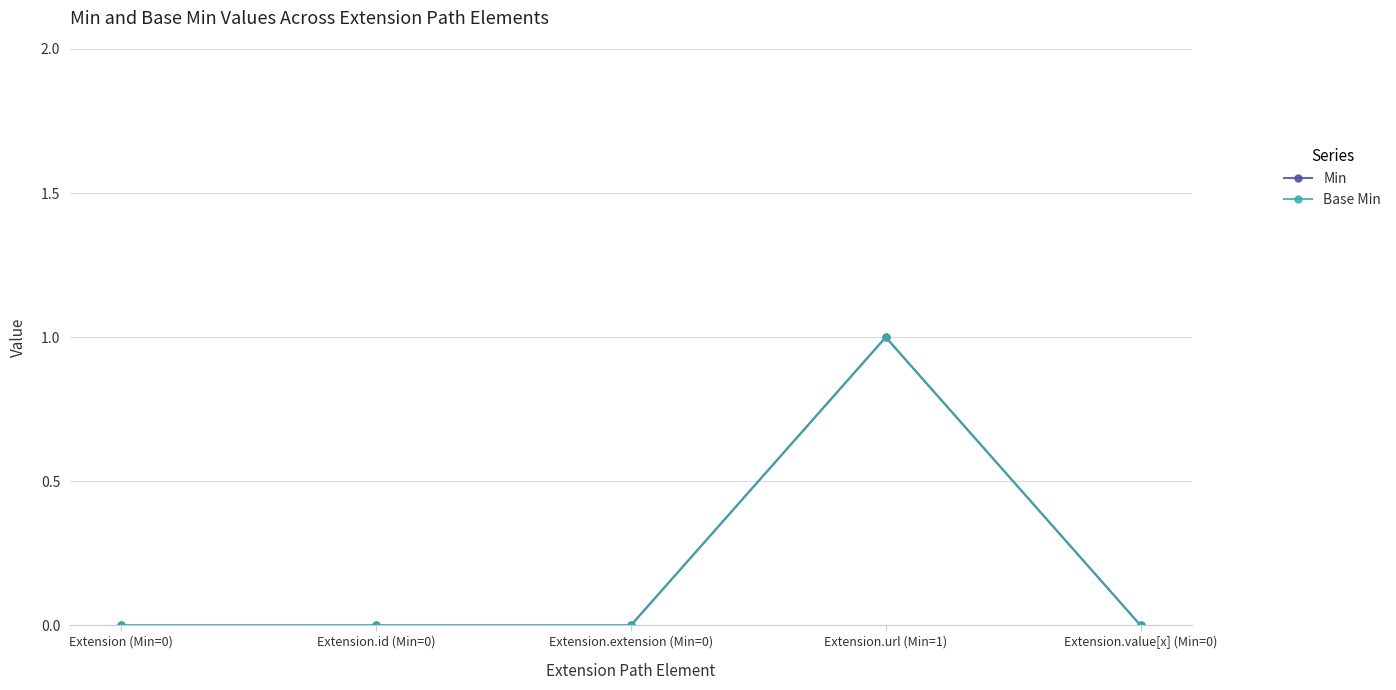

The value of Base Min at Extension.url (Min=1) is 2. True or false?

False